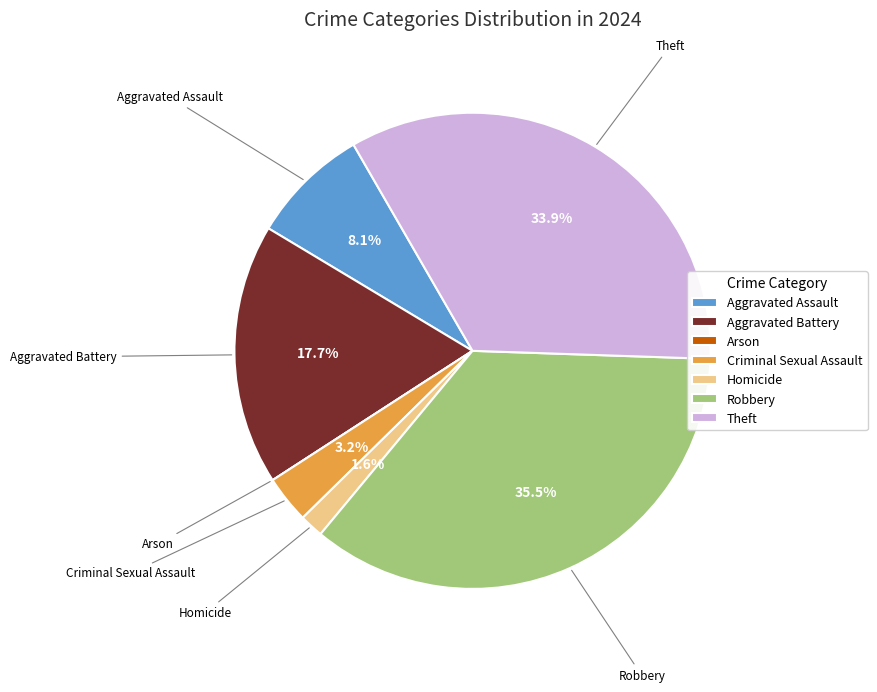

What is the total percentage of Robbery and Theft?

69.4%